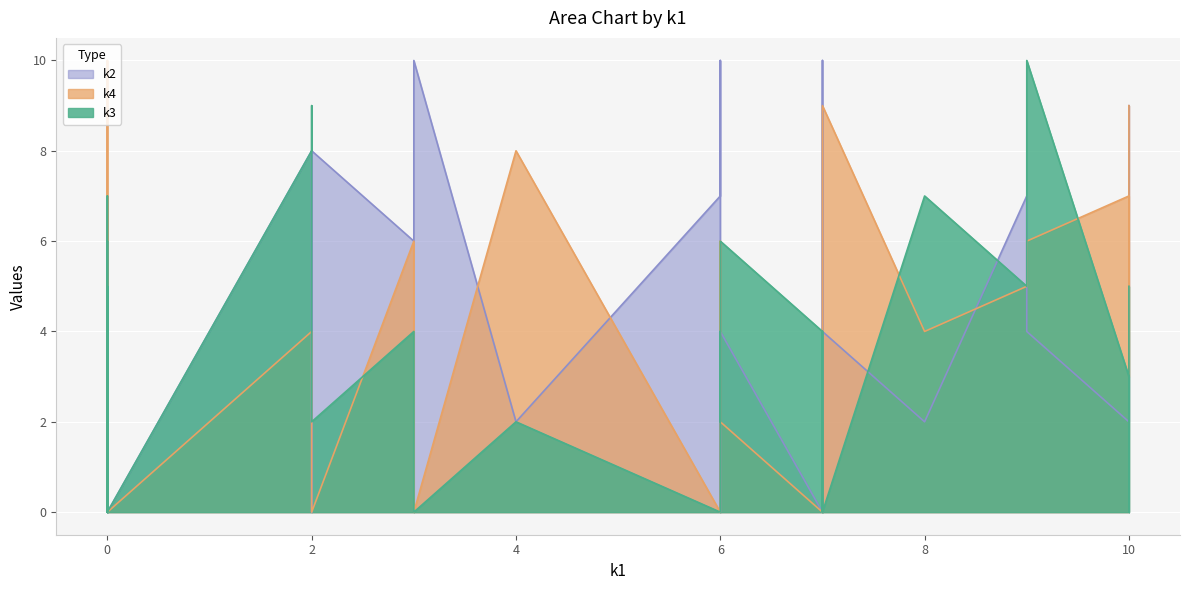

How many intersections are there between k3 and k4?

15